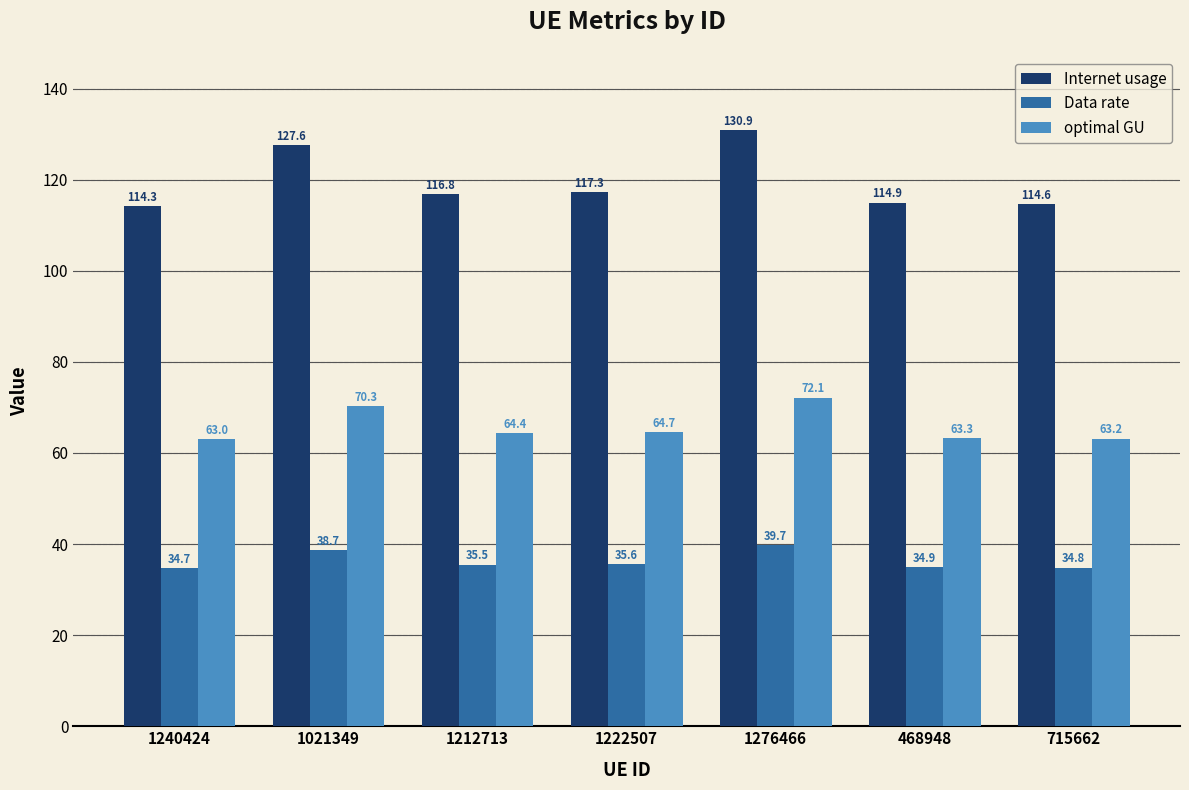

What is the sum of all Internet usage values?

836.5